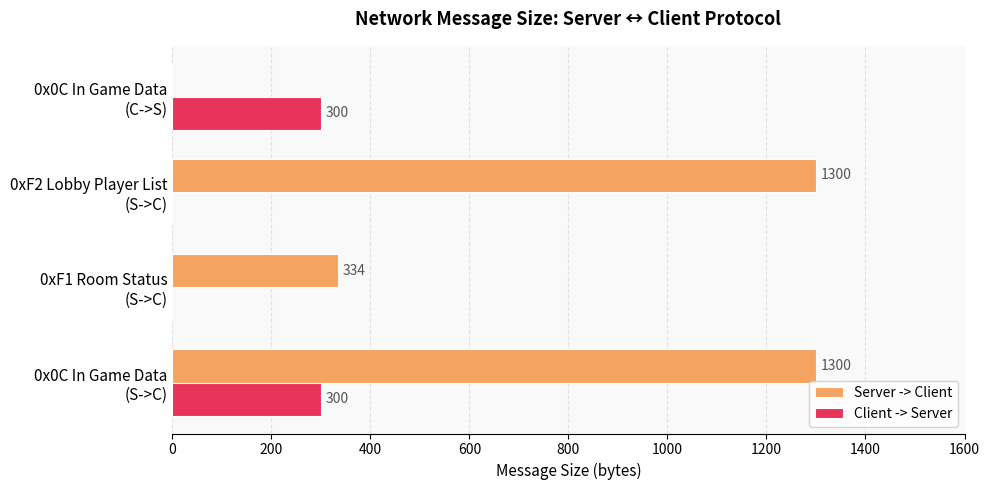

What is the sum of all Server -> Client values?

2934